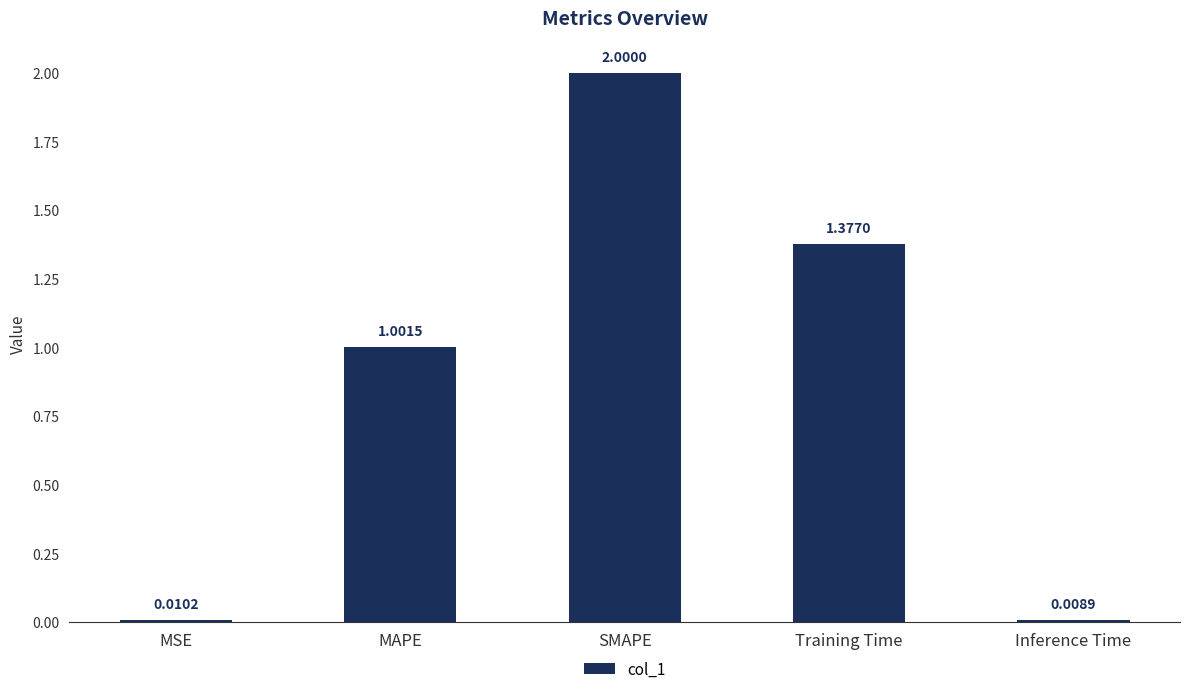

Which category has the highest value across all series?

SMAPE